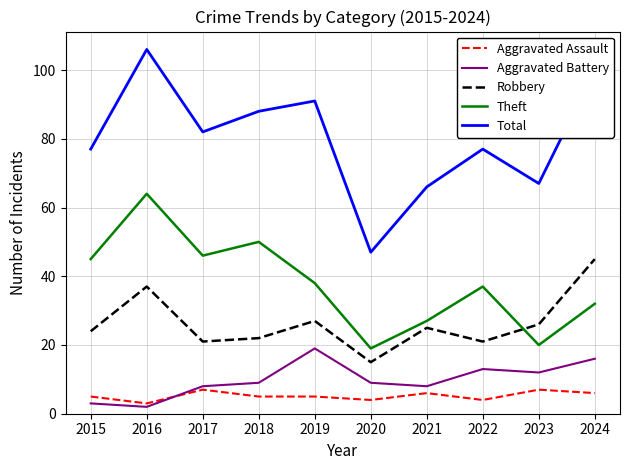

True or false: Aggravated Assault and Total cross at least once.

False